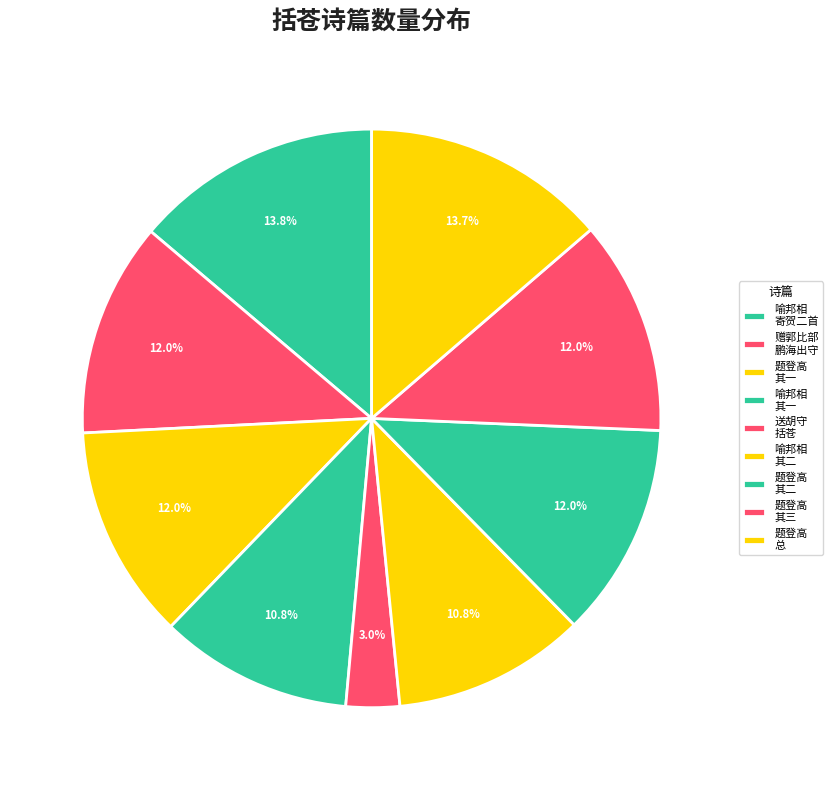

How many slices are in this pie chart?

9